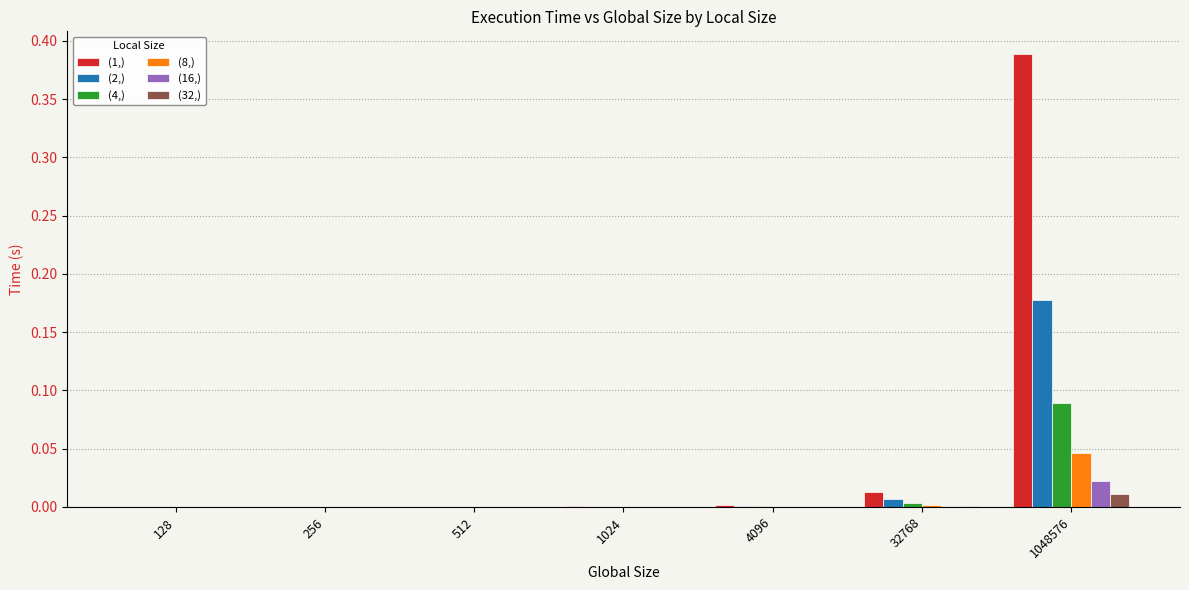

Which category has the highest value in the (2,) series?

1048576